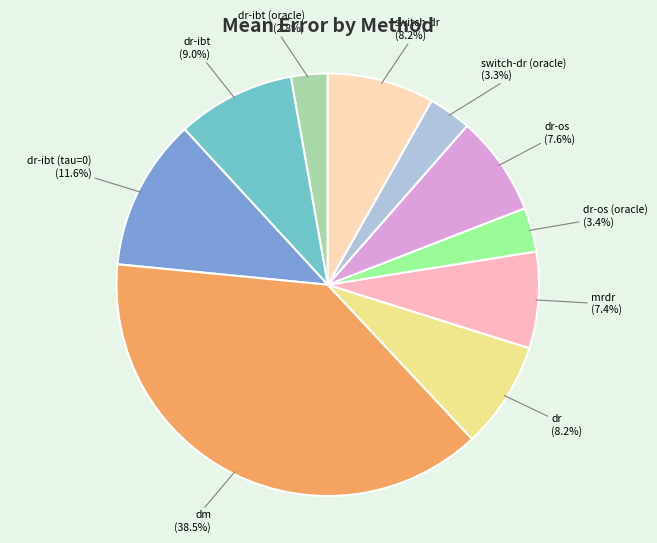

Combined, do switch-dr (oracle) and mrdr account for over 50%?

No